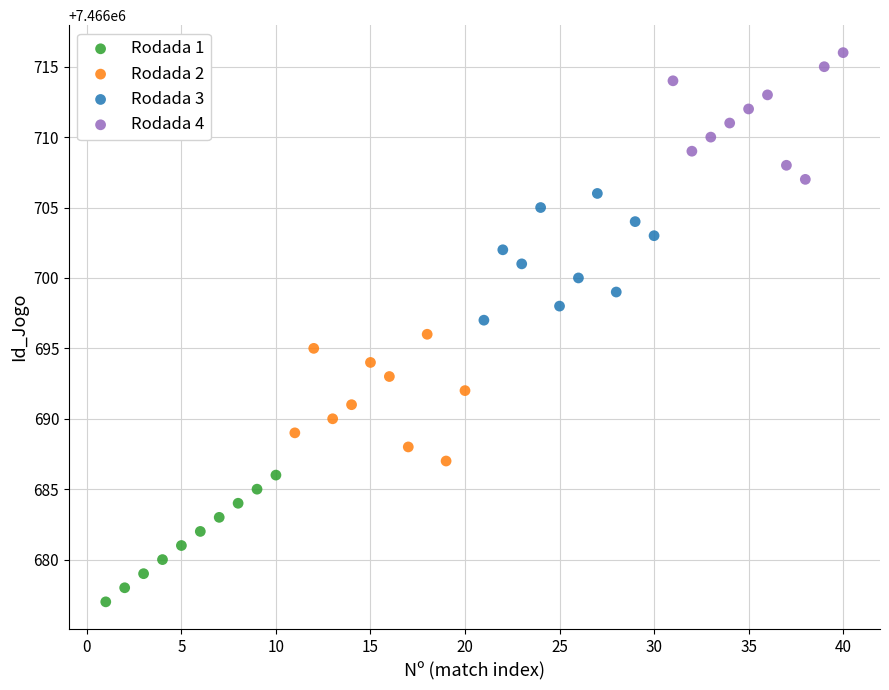

Which series reaches the maximum Y coordinate?

Rodada 4